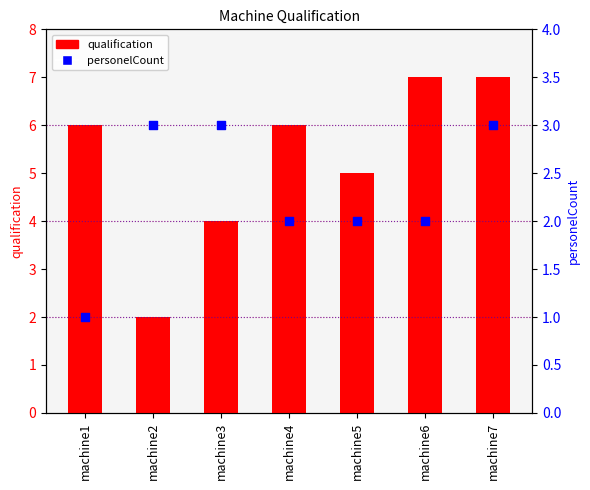

What is the total value across all series at machine3?

7